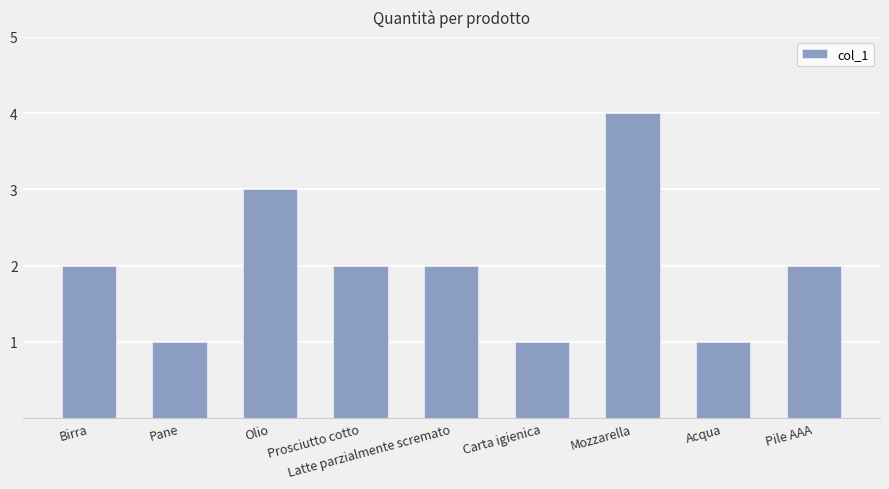

What is the label of the 4th bar from the right?

Carta igienica